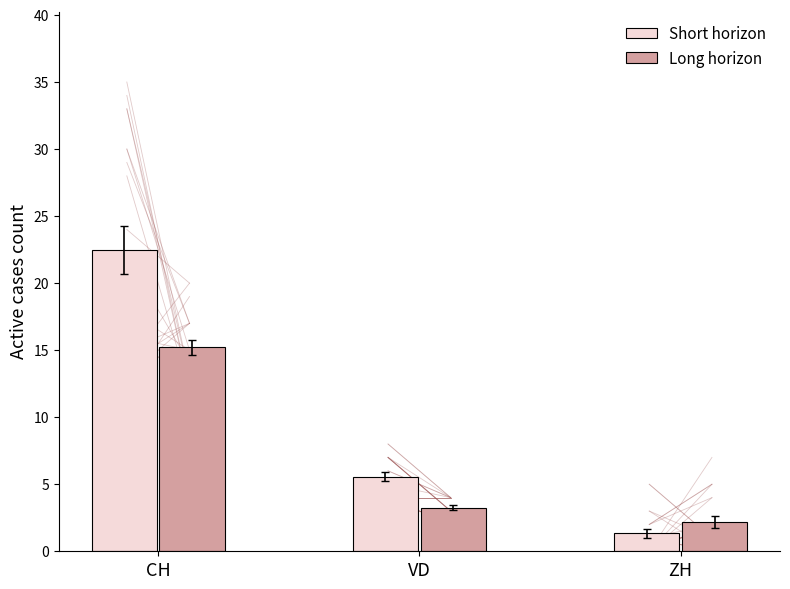

Where does the Short horizon series first go above 5?

CH